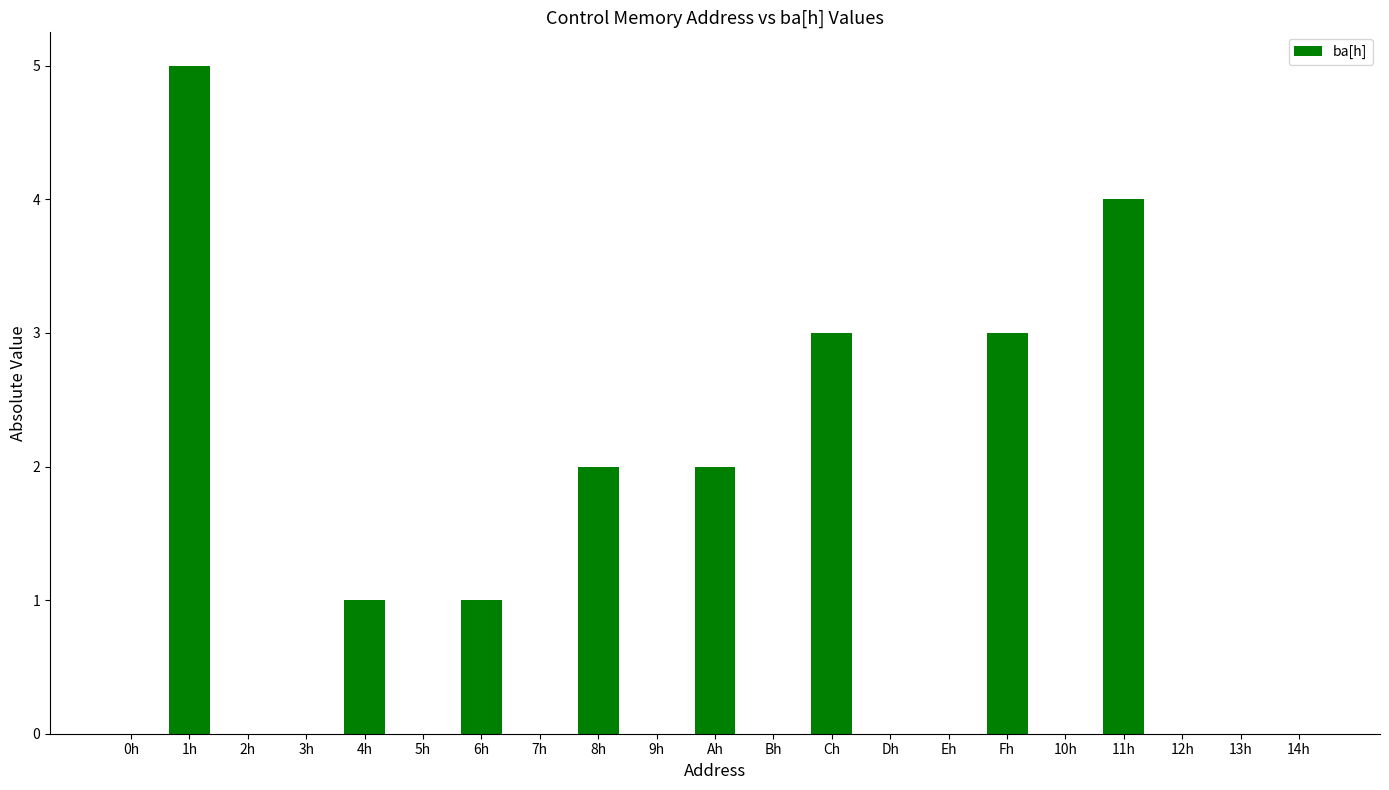

What is the maximum value shown in the chart?

5